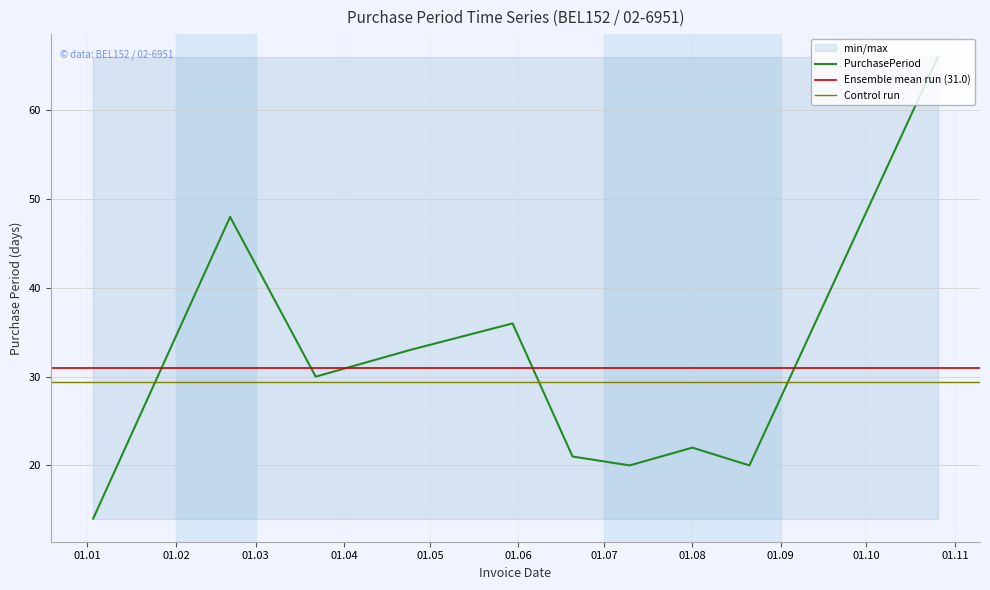

What is the sum of all values?

310